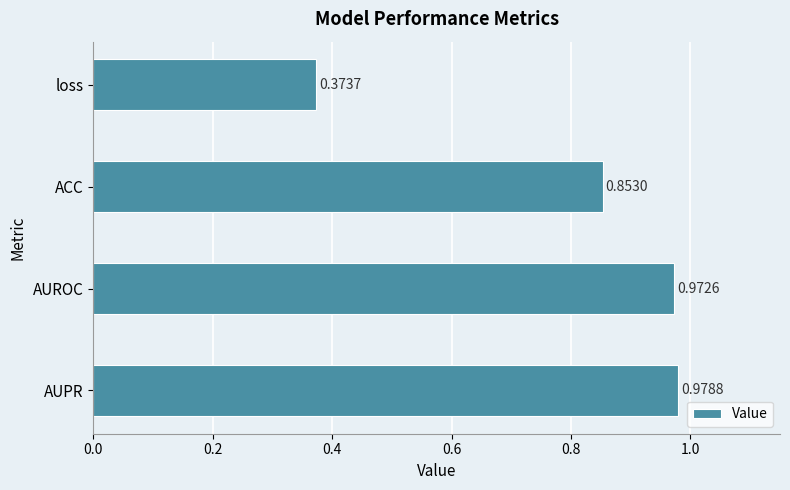

Between AUROC and ACC, which is larger?

AUROC